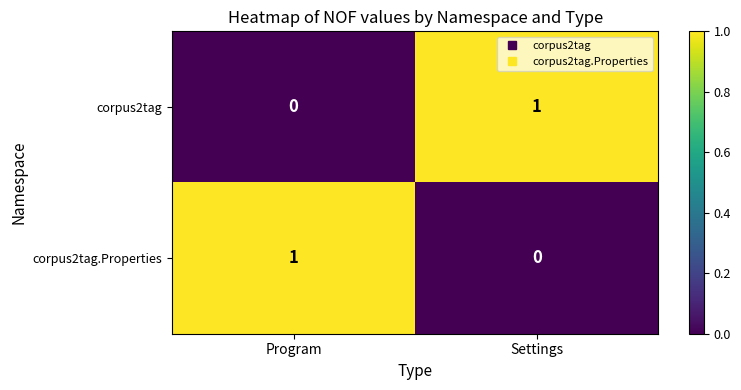

What is the total value across all series at Program?

1